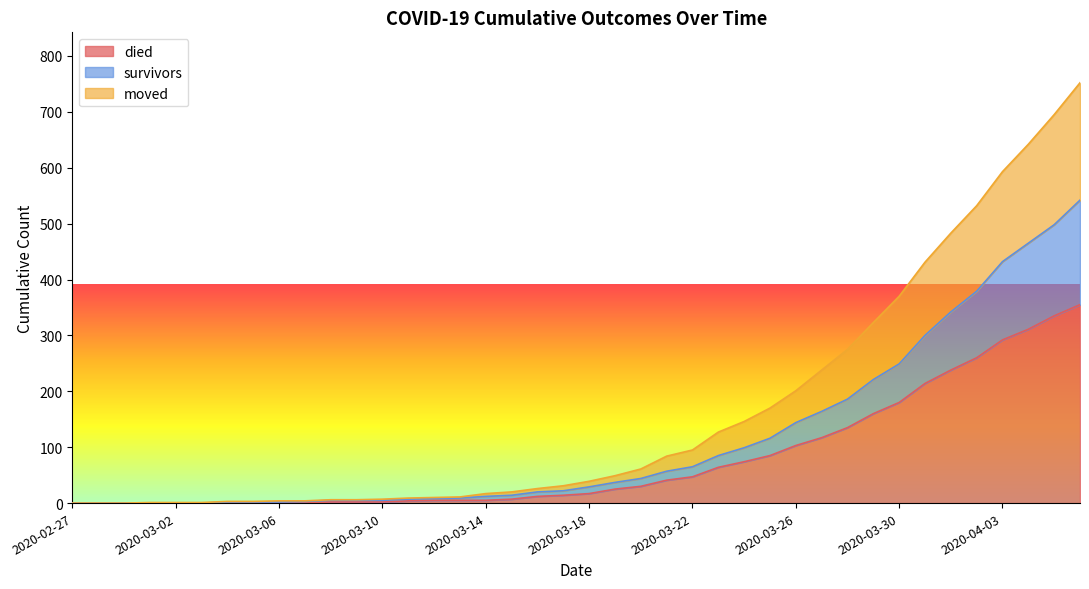

What position from the left is 2020-03-24?

27